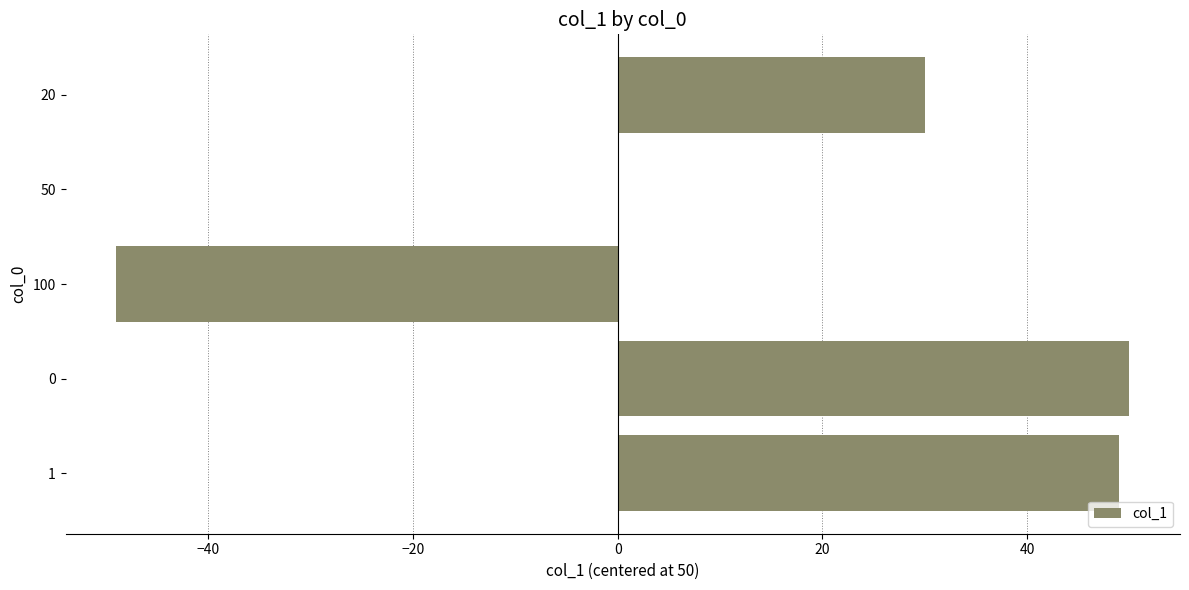

What is the average value?

16